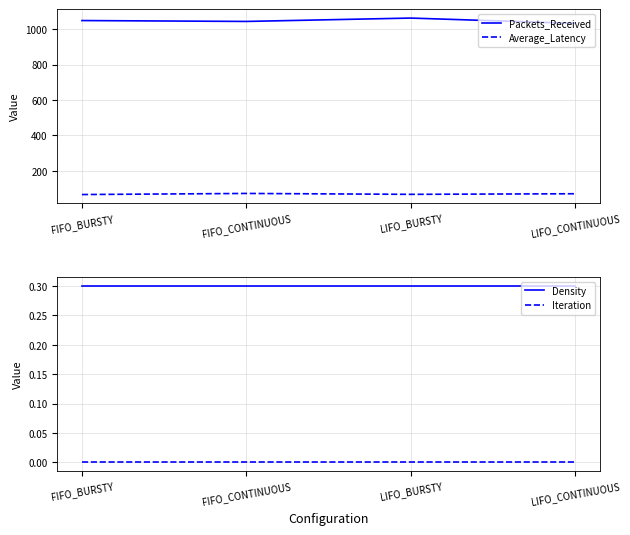

True or false: Density has a value of 0.3 at FIFO_BURSTY.

True